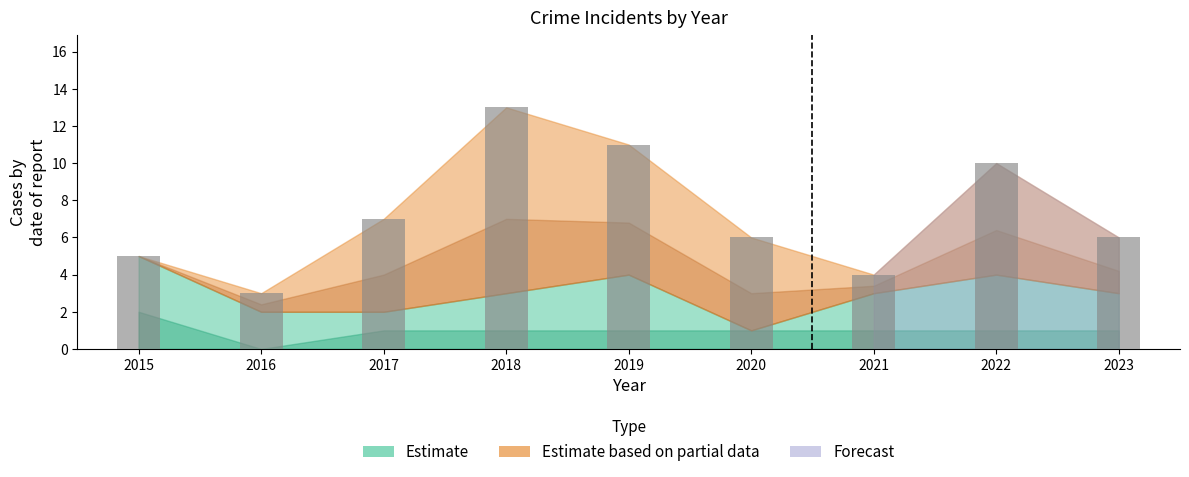

Reading left to right, what are all the values shown in this chart?

2015=5	2016=3	2017=7	2018=13	2019=11	2020=6	2021=4	2022=10	2023=6